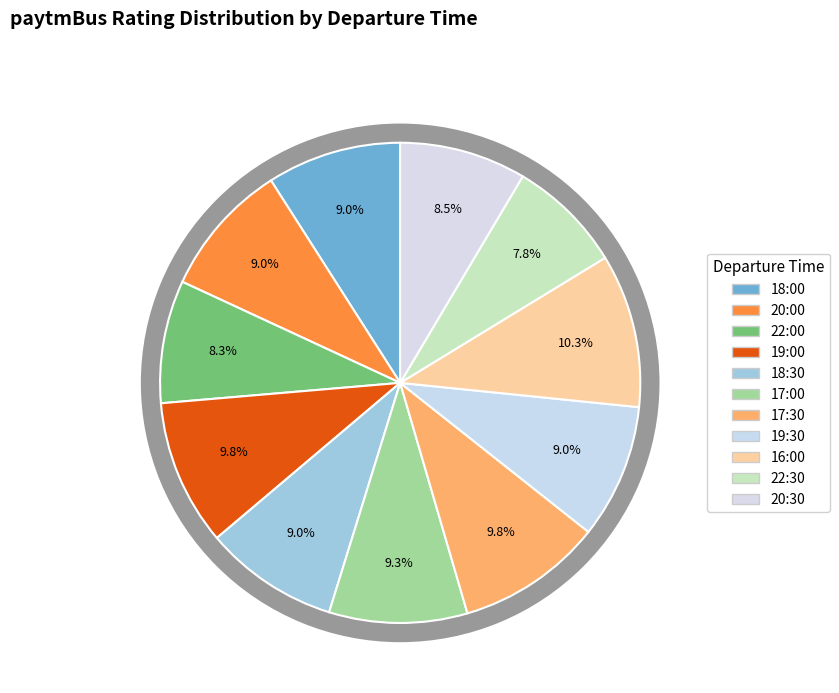

Does any single category account for the majority?

No